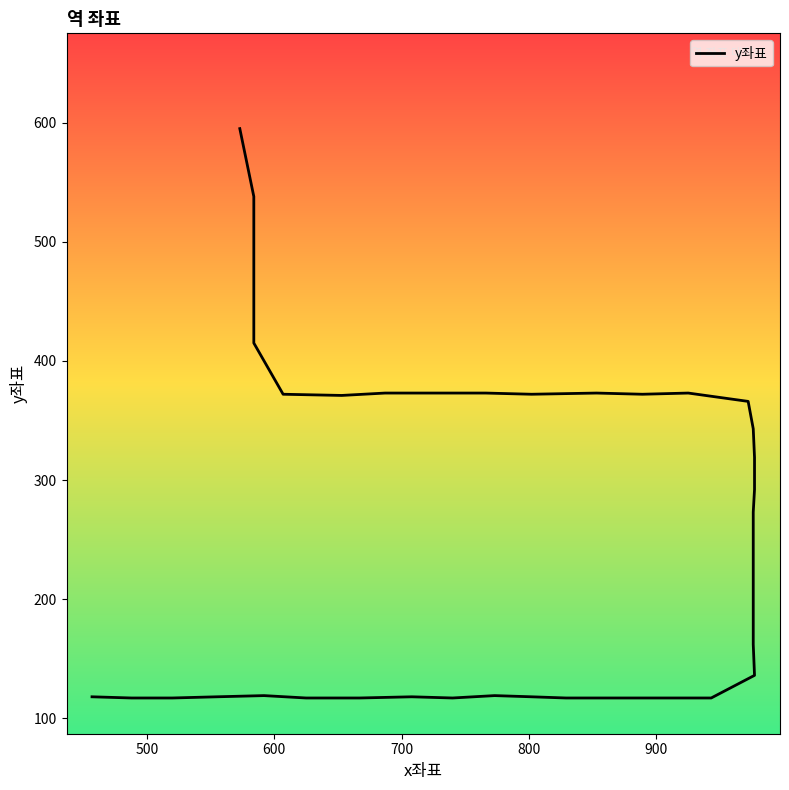

What position from the right is 900?

35